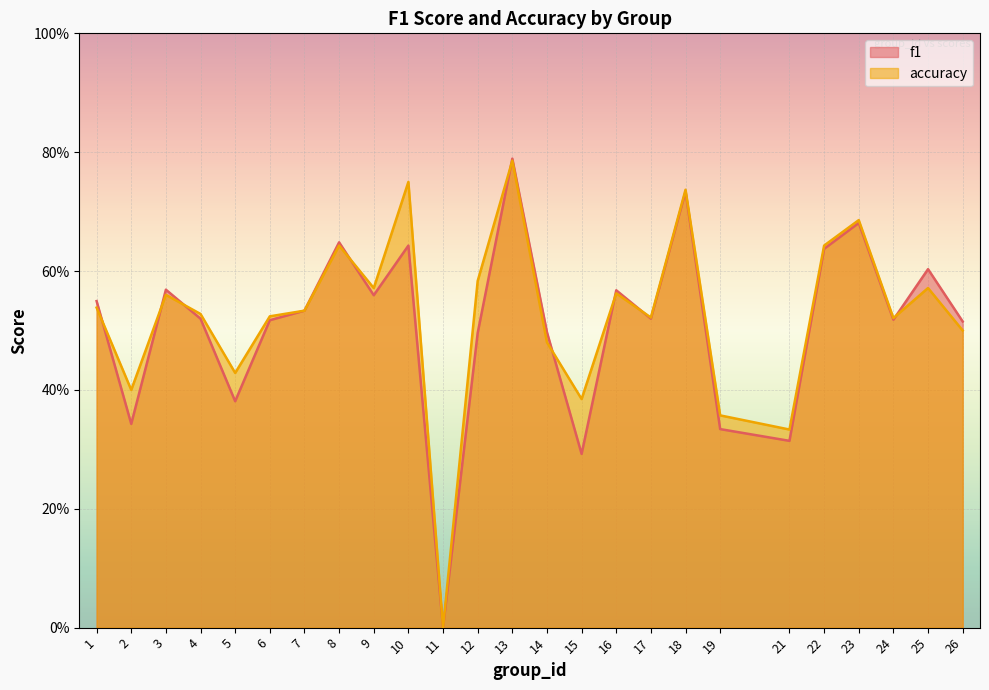

What is the maximum value for f1?

0.8